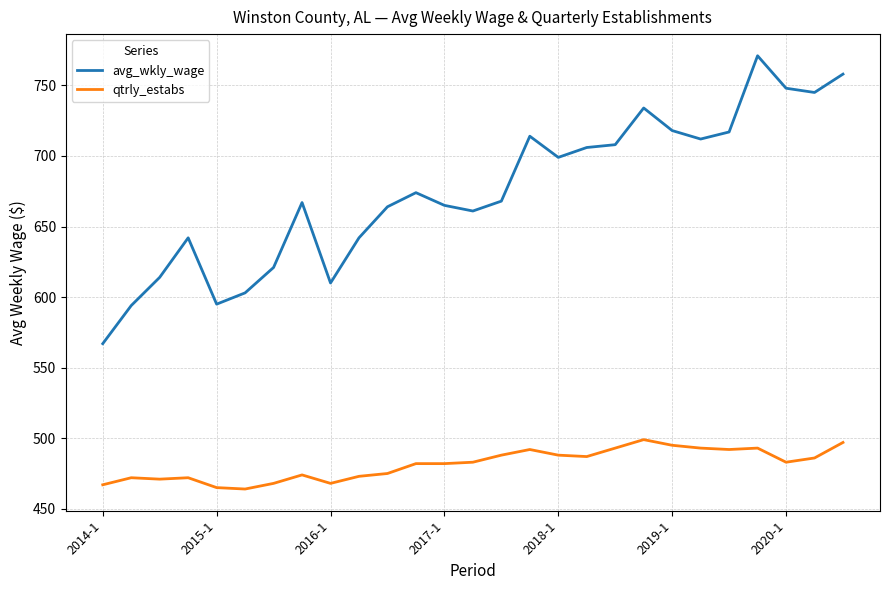

Rank the series by their average value, from lowest to highest.

qtrly_estabs, avg_wkly_wage